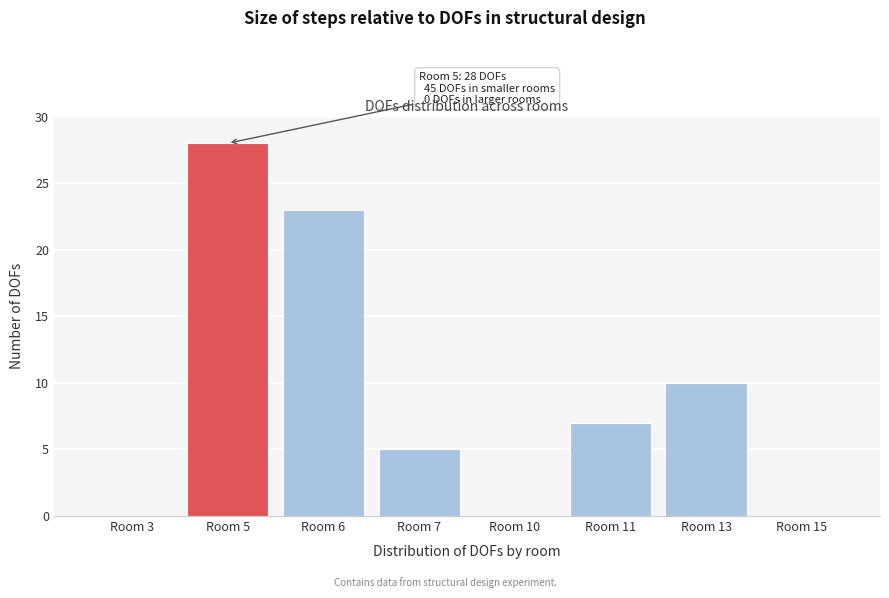

Reading left to right, list all the values displayed in this chart.

Room 3=0	Room 5=28	Room 6=23	Room 7=5	Room 10=0	Room 11=7	Room 13=10	Room 15=0